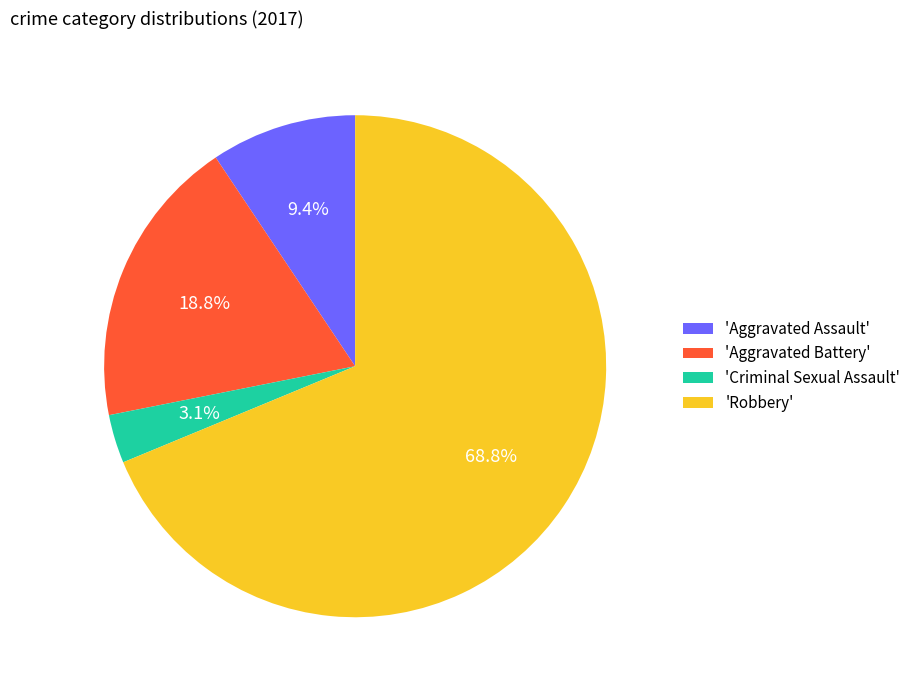

What is the ratio of the value at 'Aggravated Battery' to the value at 'Aggravated Assault'?

2.0